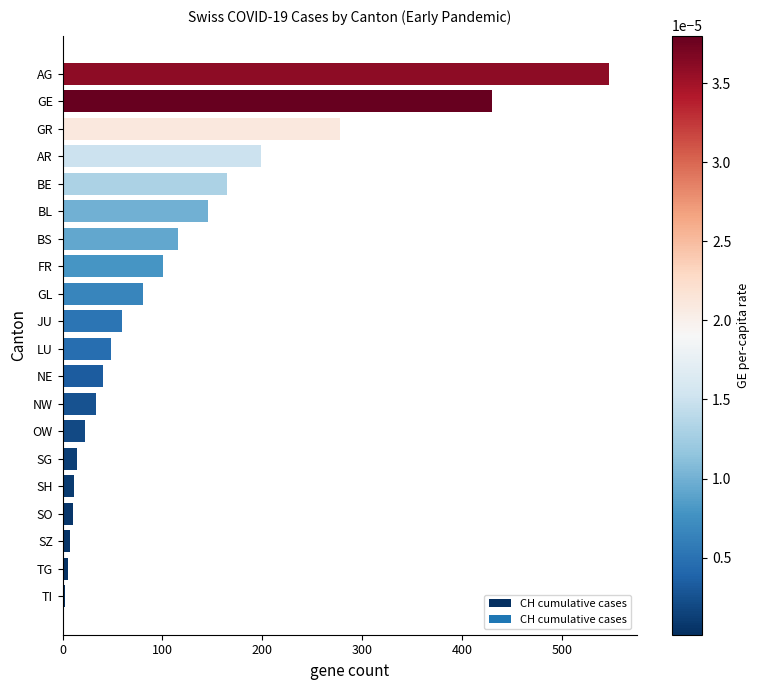

Between LU and TI, which is larger?

LU